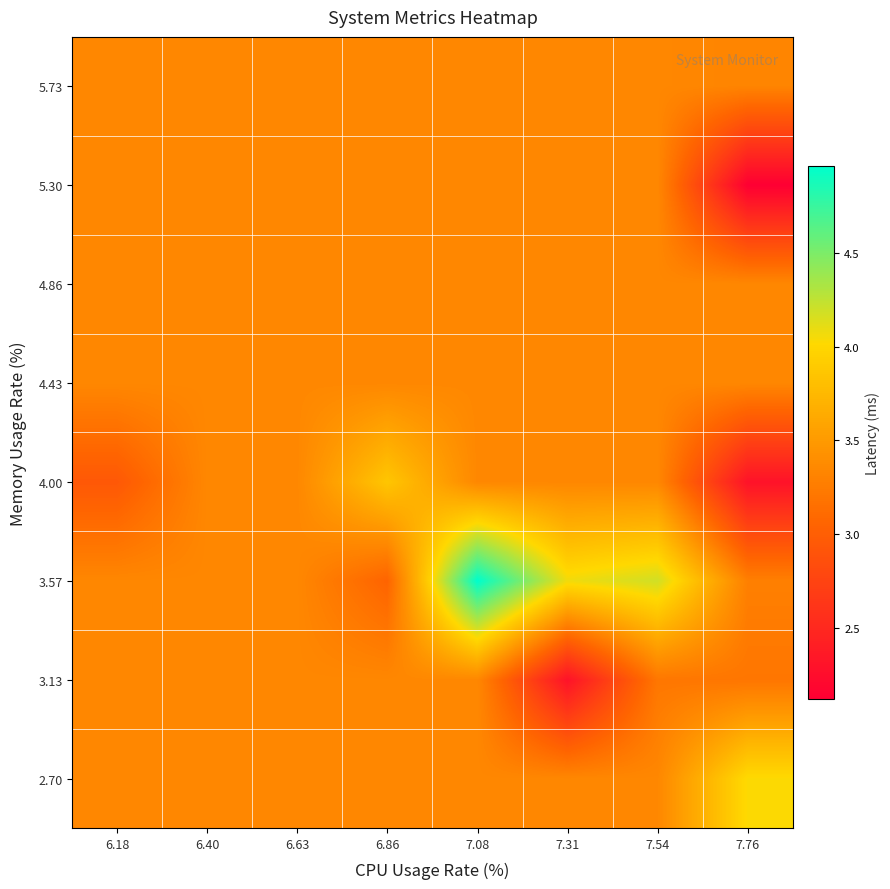

Count the number of data series in this chart.

8